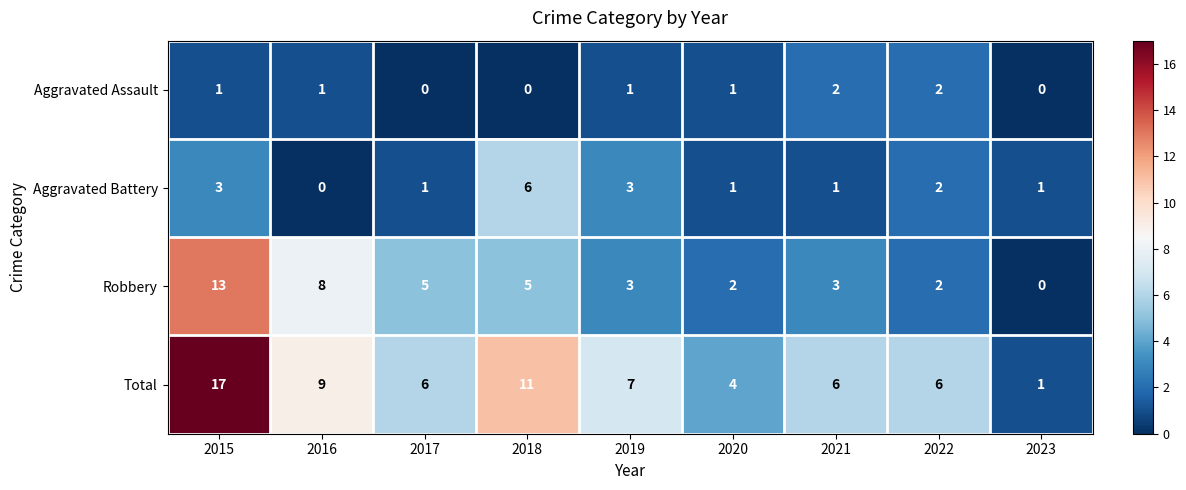

What is the difference between the highest and lowest values at 2022?

4